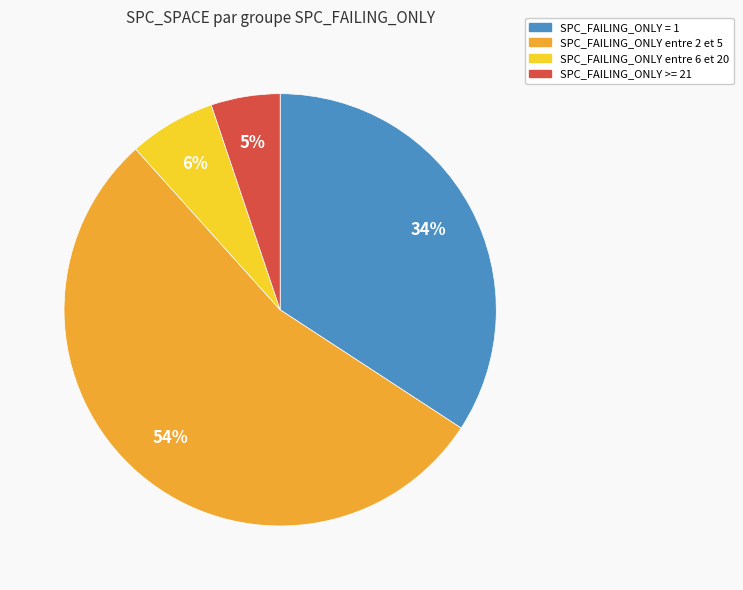

To the nearest percent, what is the difference between the largest and smallest slice percentages?

49%